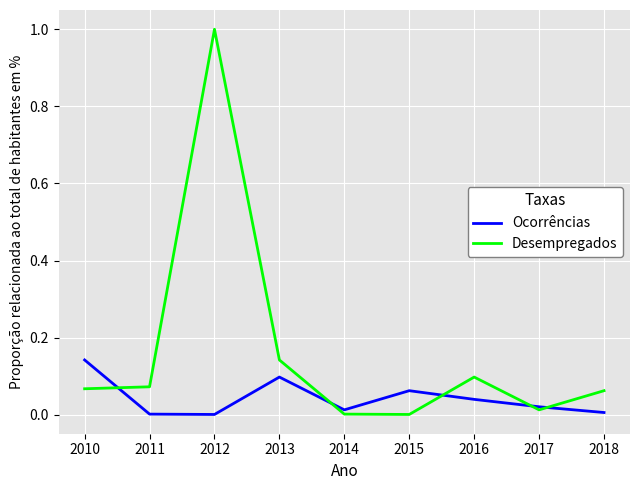

Between which two adjacent categories do Desempregados and Ocorrências first intersect?

2010 and 2011